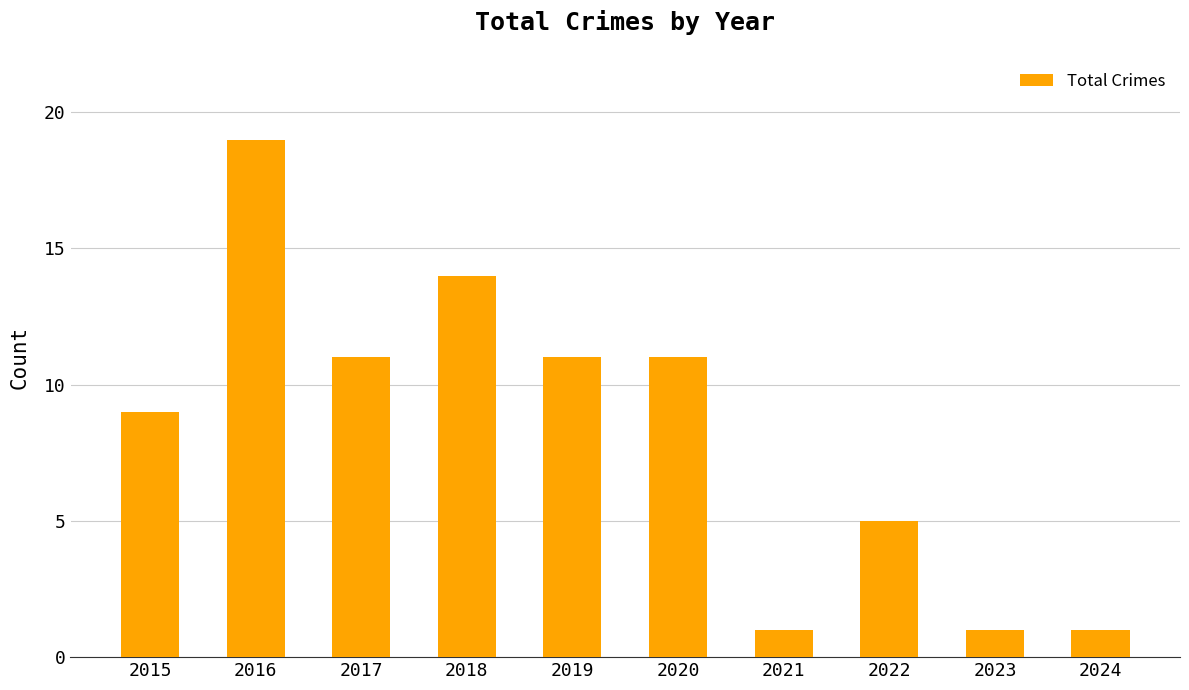

The chart shows a value of 19 at 2016. True or false?

True